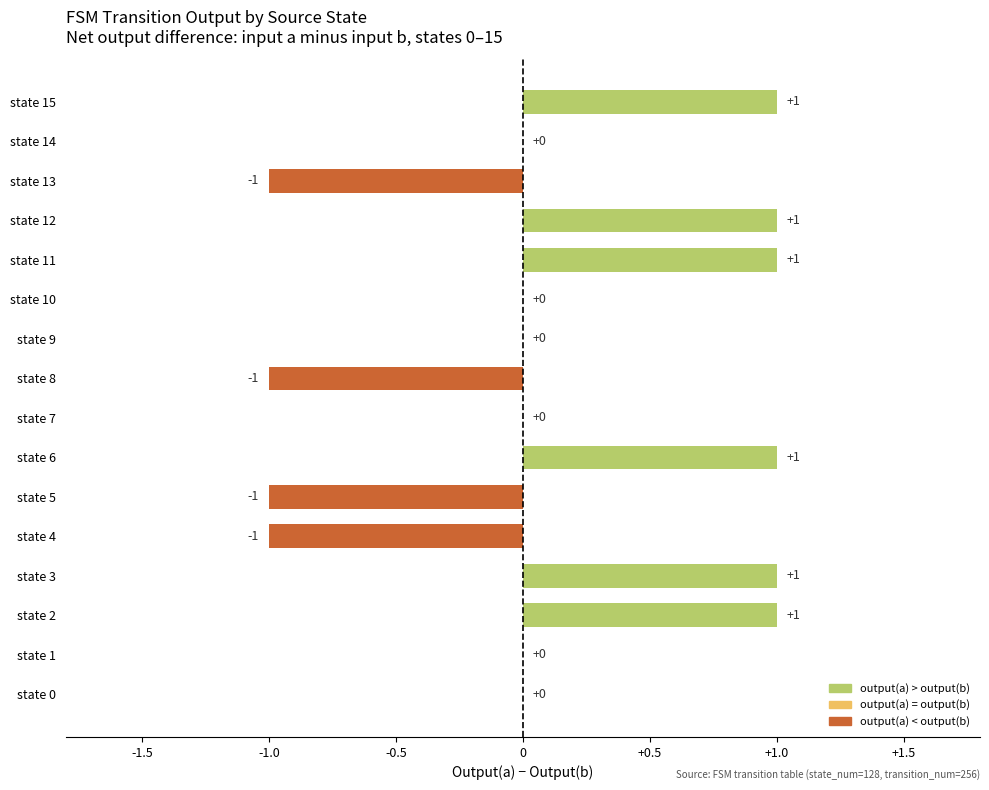

The value at state 13 is -2. True or false?

False